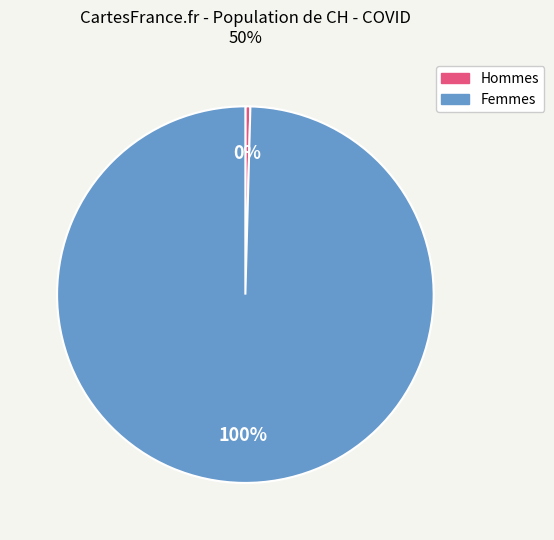

Is there a majority slice in this chart?

Yes